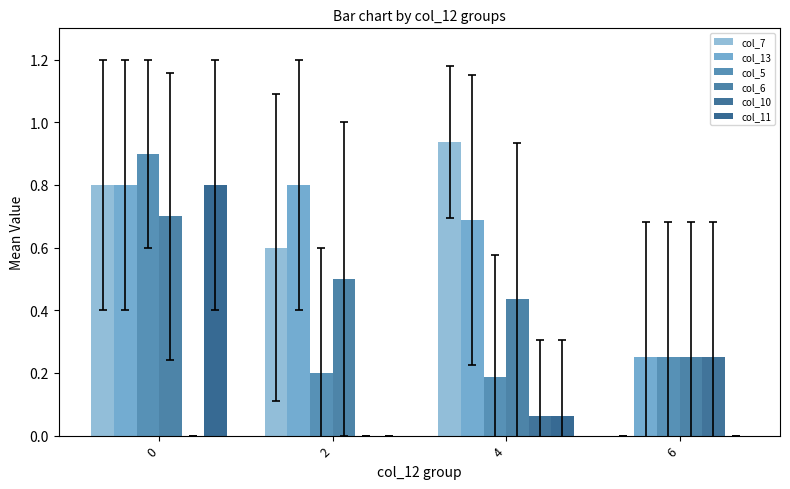

At which label is col_7 closest to 0?

6